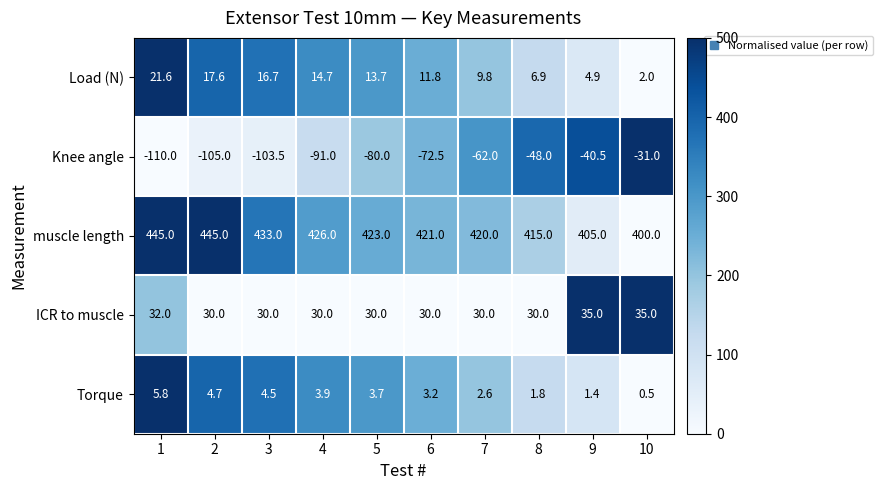

What is the greatest value displayed?

445.0